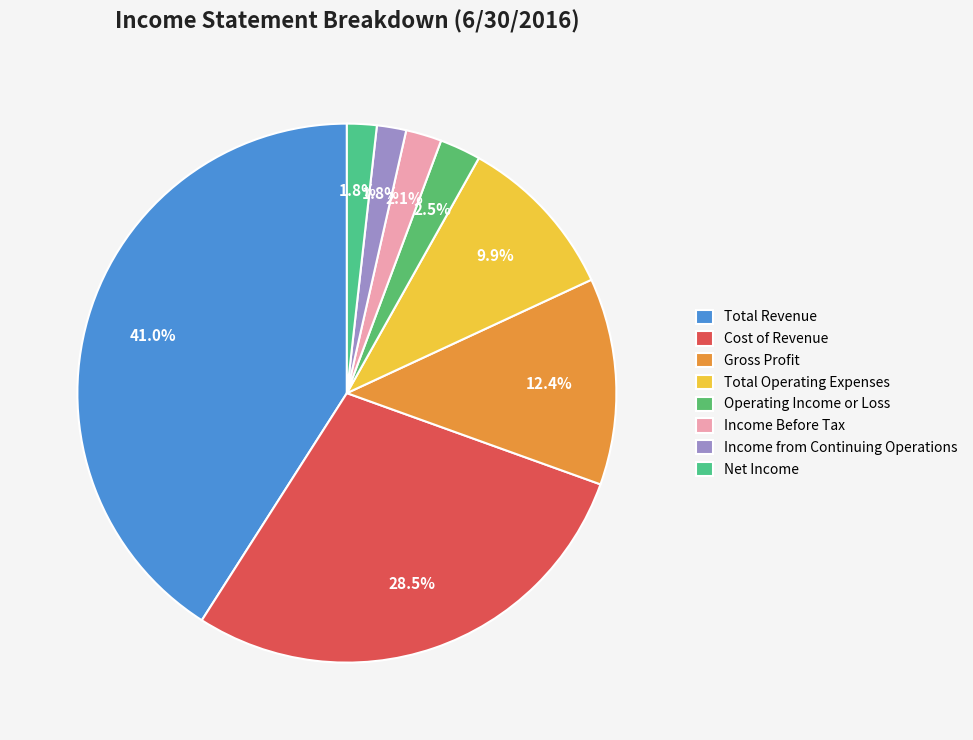

Is it true that Net Income is 2% of the pie?

True